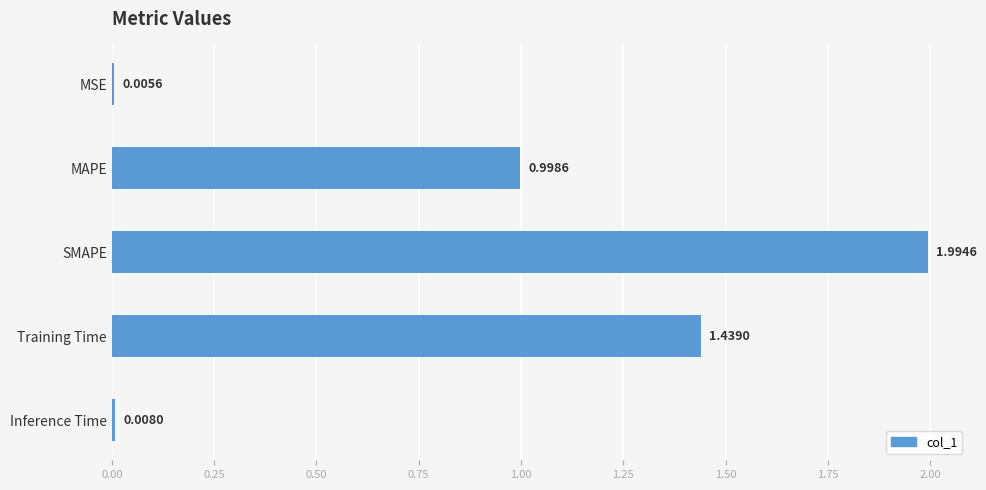

Does the chart contain stacked bars?

No